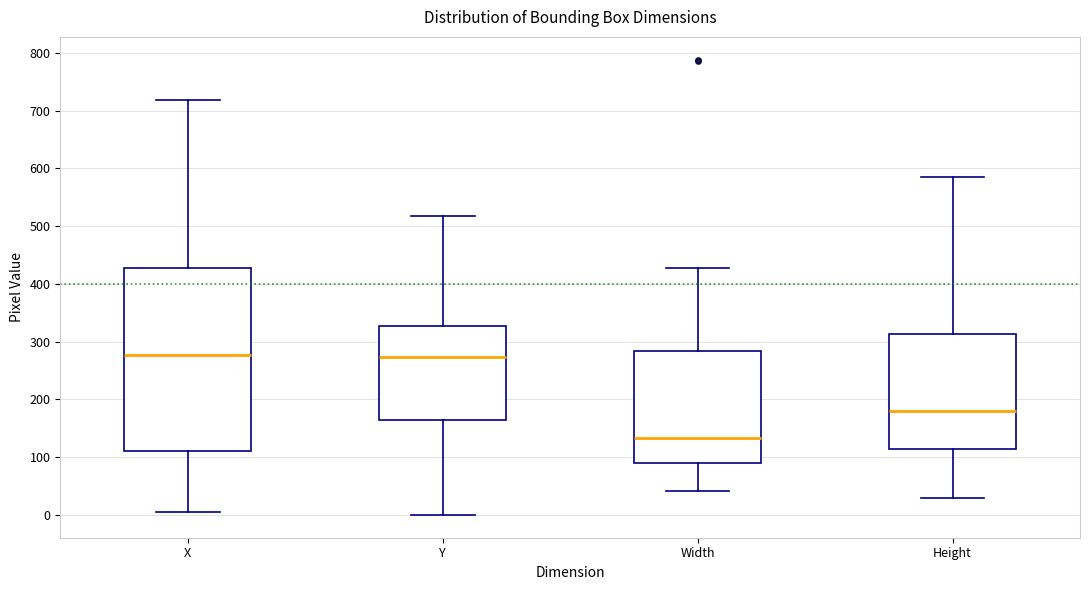

Reading left to right, transcribe this box plot: for each box, give where its median line is, the range the box spans, and where its two whiskers end, as read against the y-axis. The values are not printed on the chart, so give them approximately, as read against the axis.

X: median 280, box 110 to 430, whiskers 10 to 720
Y: median 270, box 160 to 330, whiskers 0 to 520
Width: median 130, box 90 to 280, whiskers 40 to 430
Height: median 180, box 110 to 310, whiskers 30 to 590